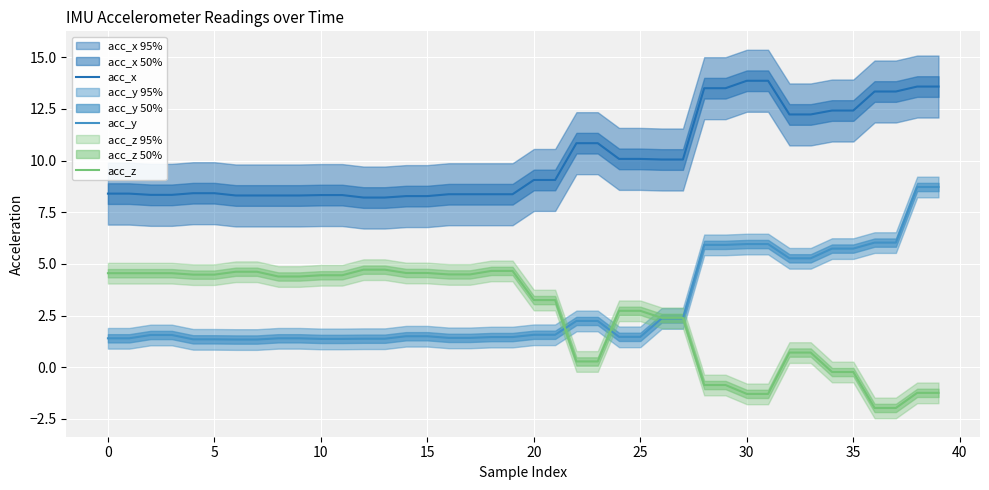

True or false: acc_z and acc_x intersect in this chart.

False